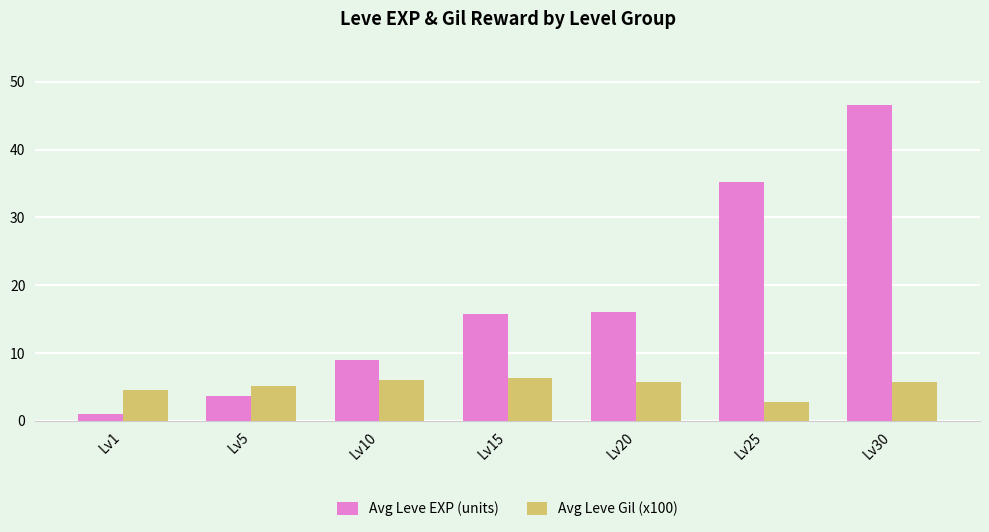

Is the value of Avg Leve Gil (x100) at Lv20 greater than the value of Avg Leve EXP (units) at Lv20?

No